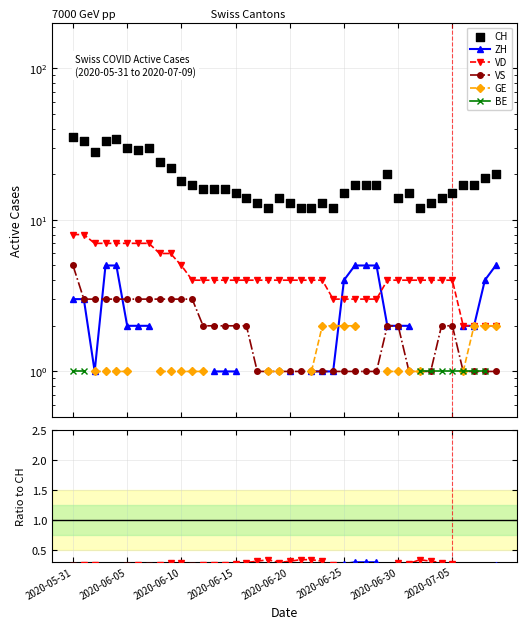

What are all the series names shown in the legend?

ZH, VD, VS, GE, BE, CH